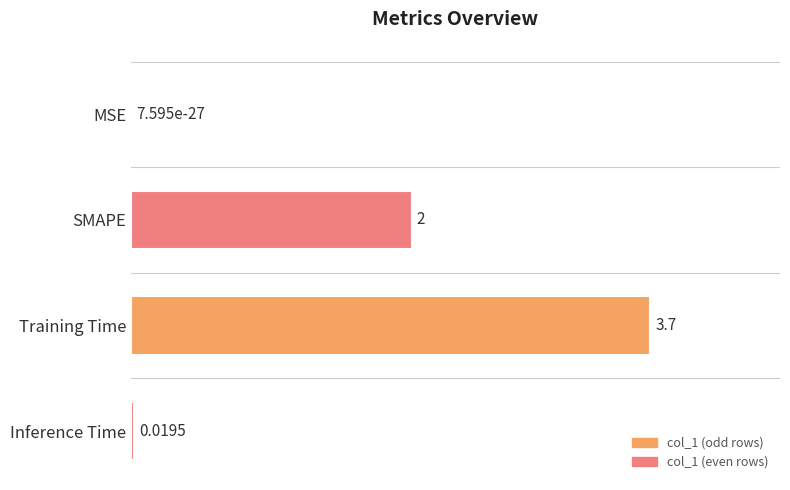

Which category has the highest value across all series?

Training Time